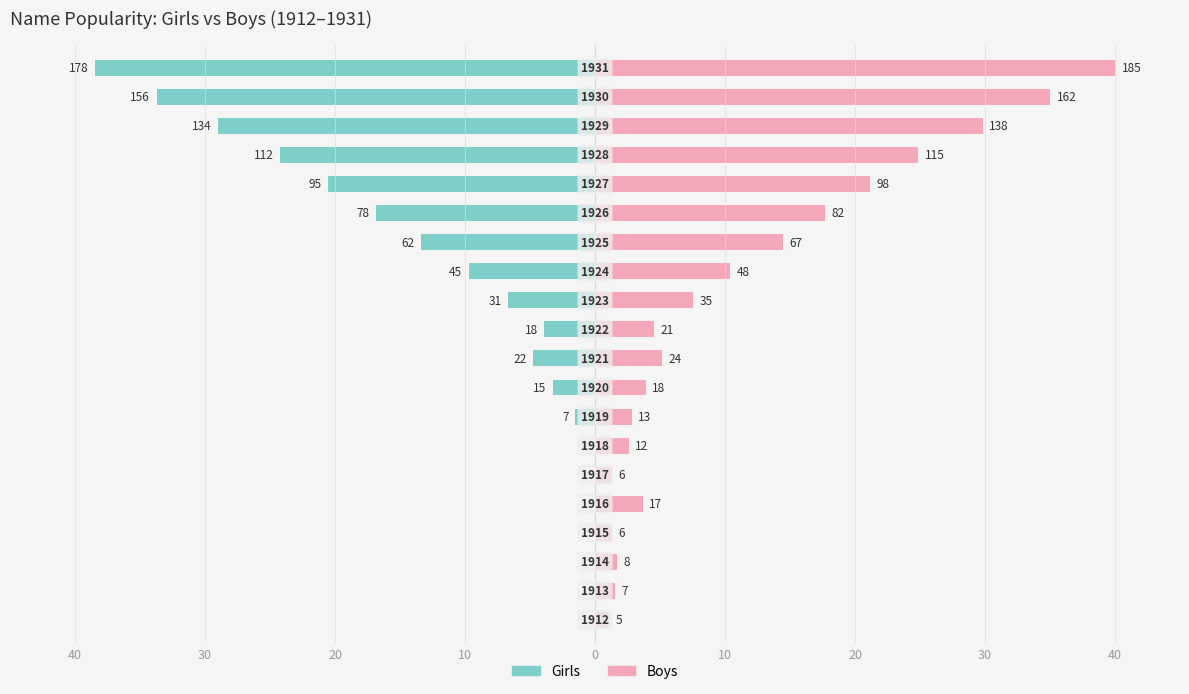

At 40, list the series in order from largest to smallest.

Boys, Girls